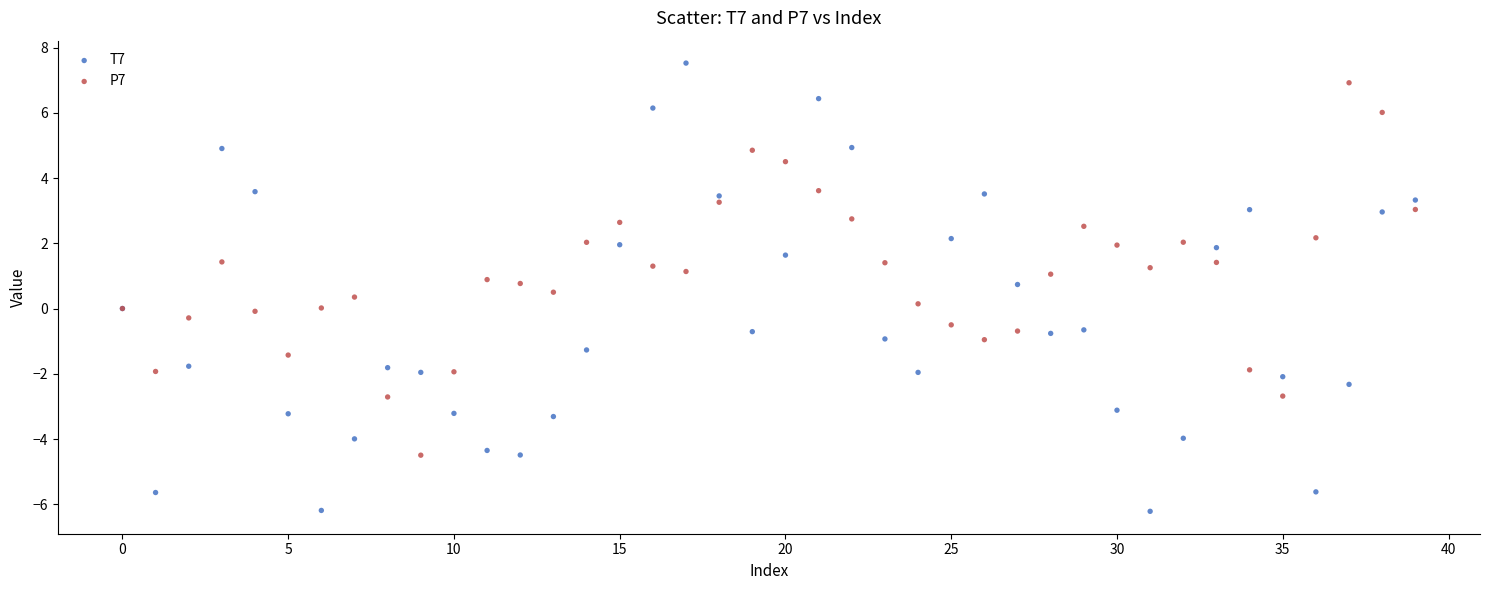

Which series reaches the minimum Y coordinate?

T7